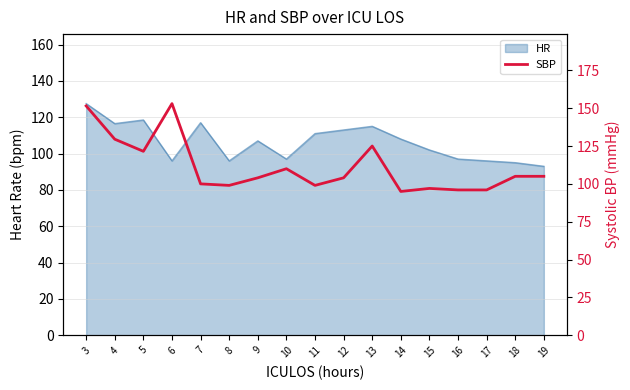

Approximately how many times larger is the value at 19 compared to 3?

0.7